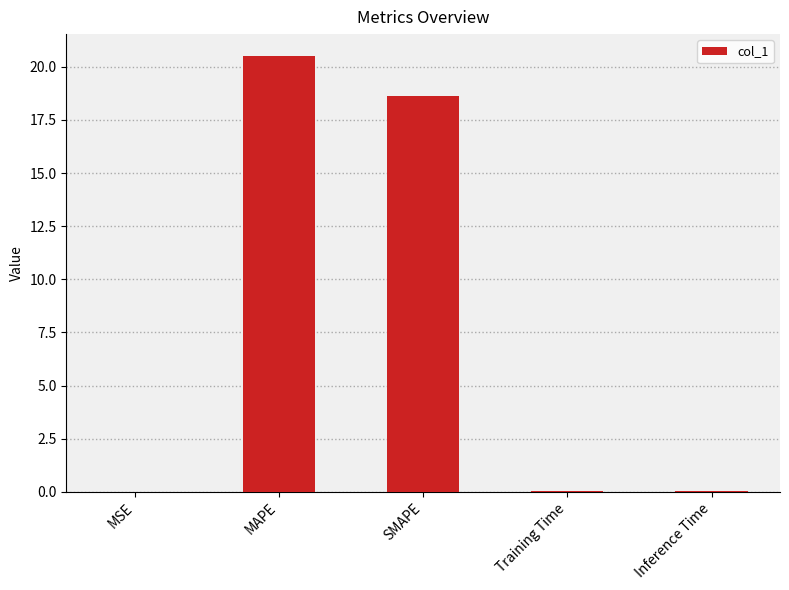

Are the bars horizontal?

No